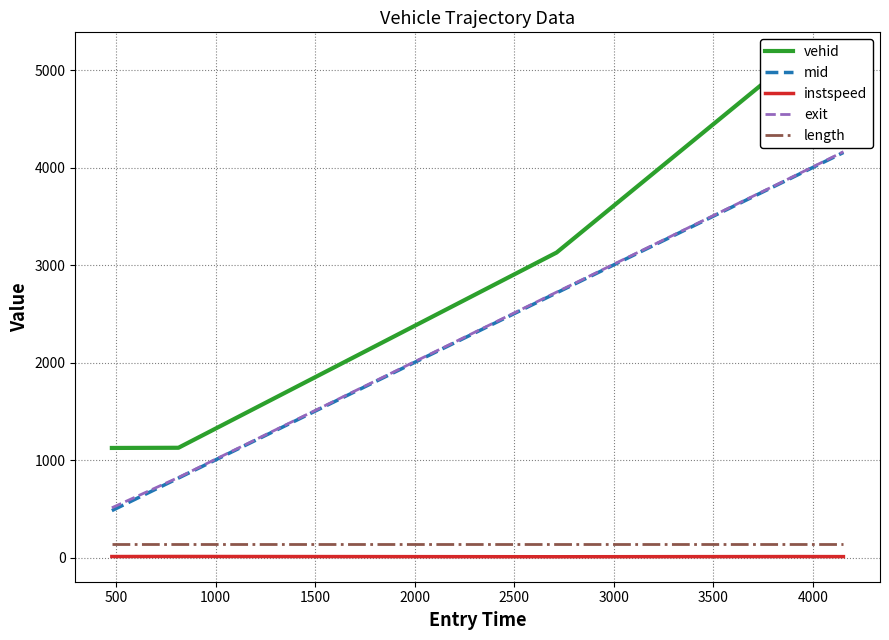

Is this an area chart (filled region under the line)?

No